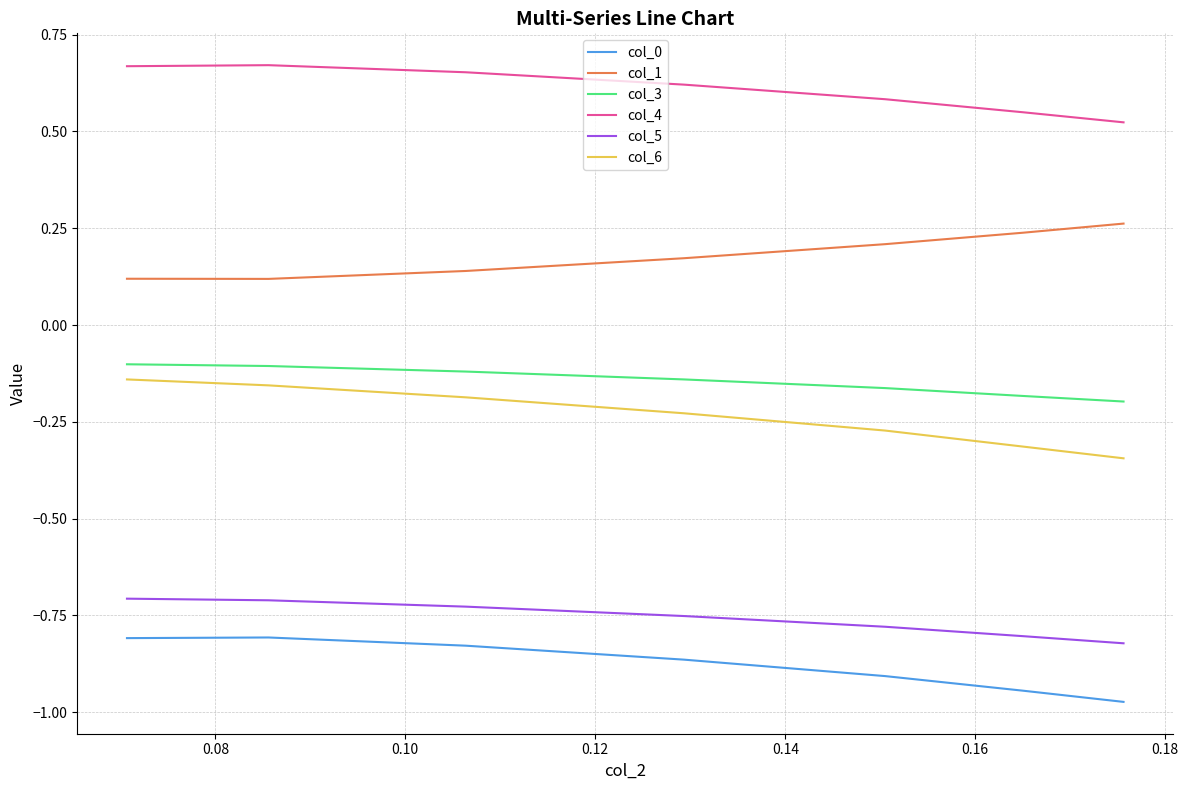

True or false: col_3 and col_4 cross at least once.

False